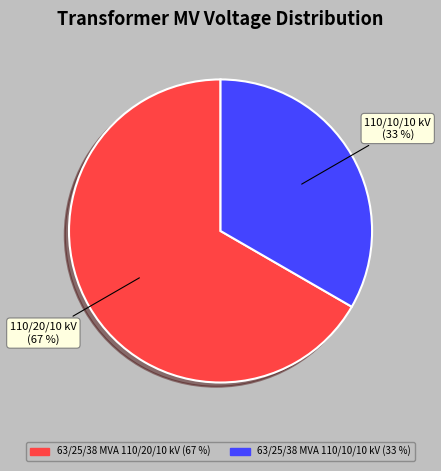

How many segments does this pie chart have?

2